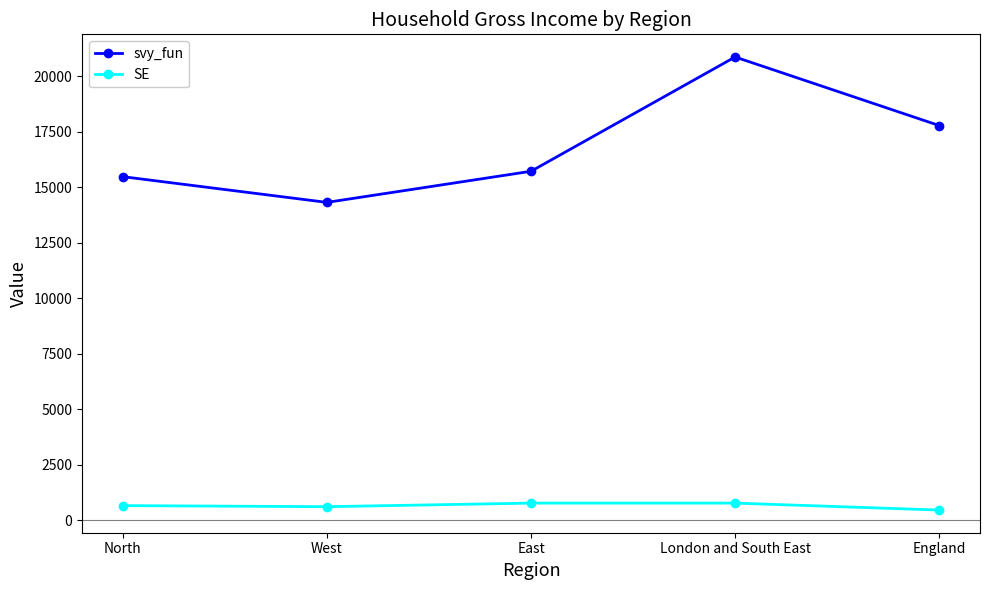

The svy_fun series shows 20871.3 at London and South East. True or false?

True